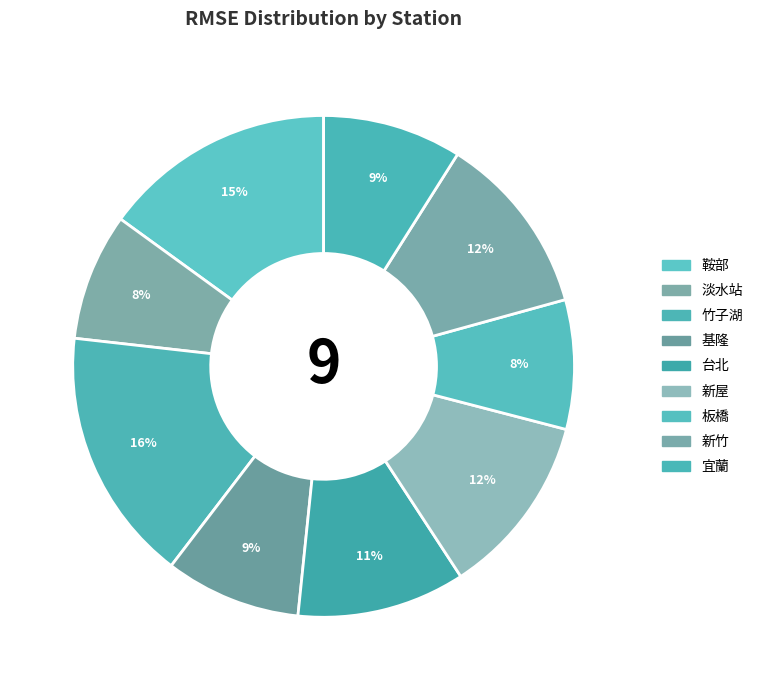

Which slice is the smallest?

淡水站